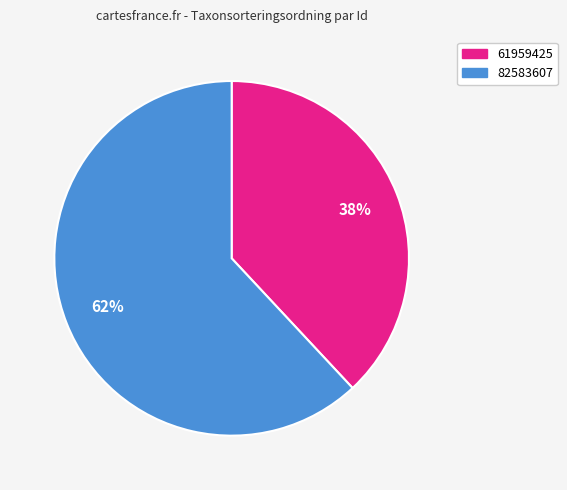

Count the number of slices in the pie.

2